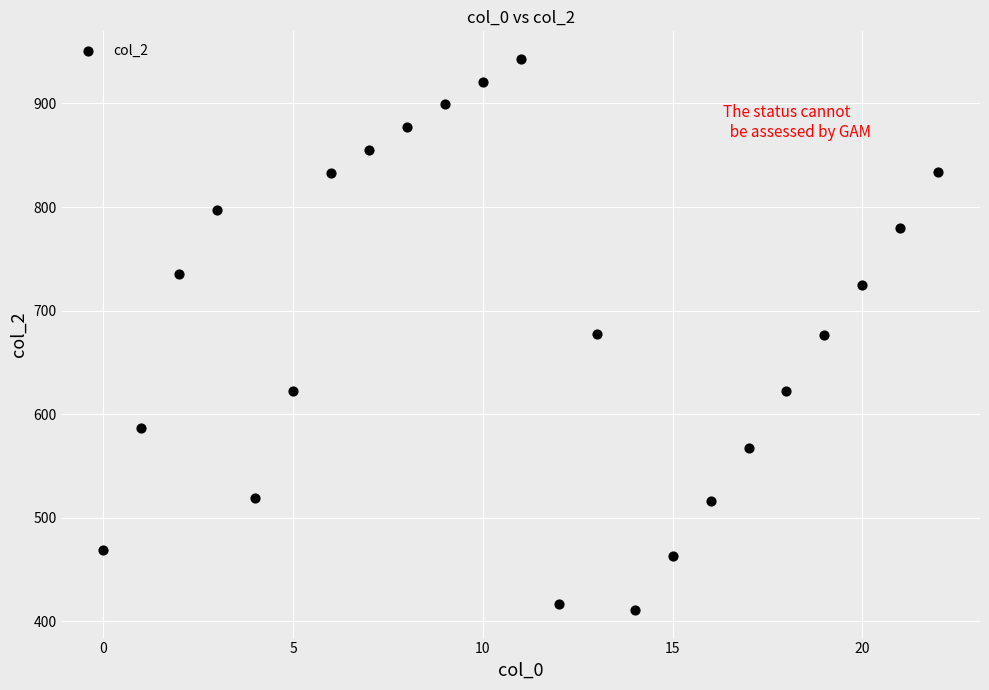

What is the range of Y values (max minus min)?

532